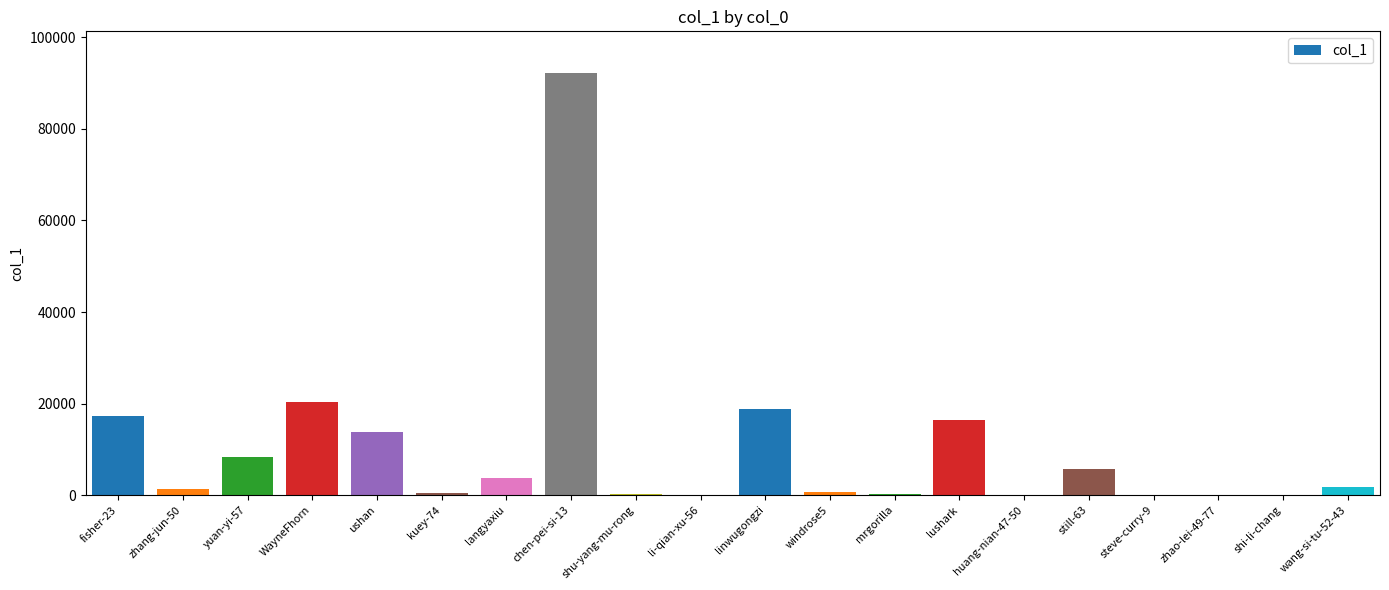

Which has a higher value, zhao-lei-49-77 or lushark?

lushark